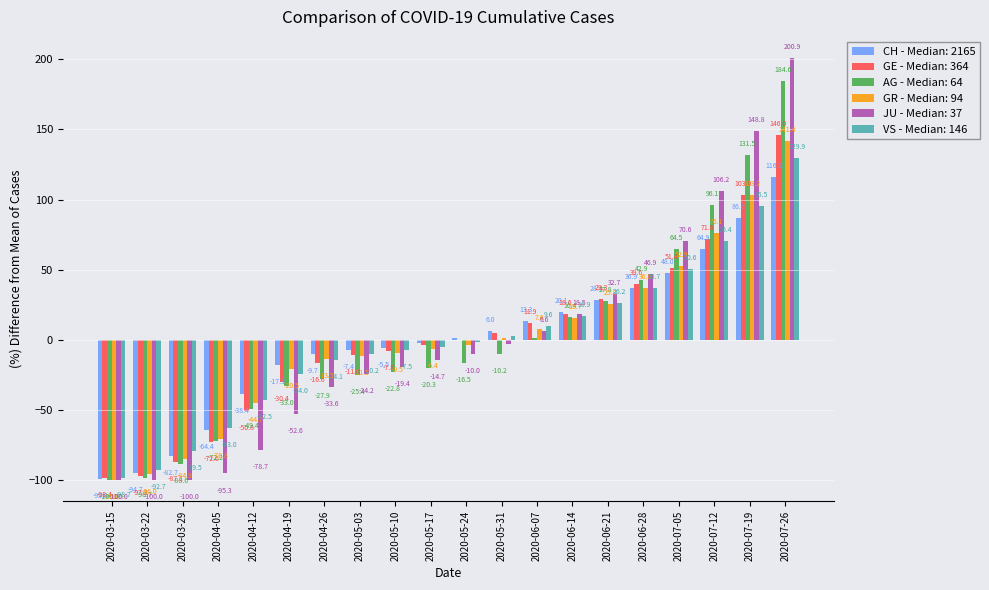

Which category has the highest value across all series?

2020-07-26